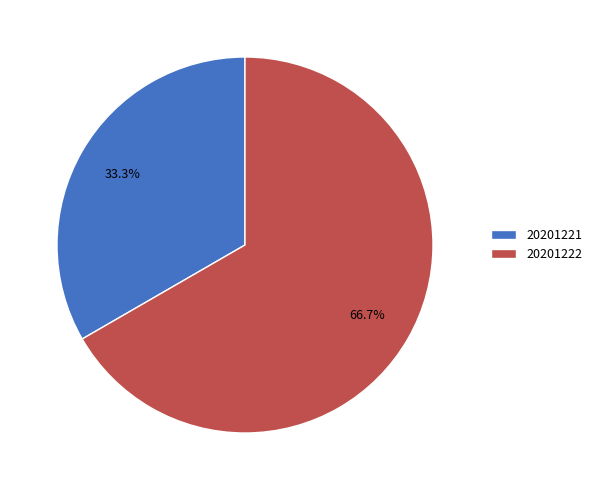

What is the smallest slice in the pie chart?

20201221